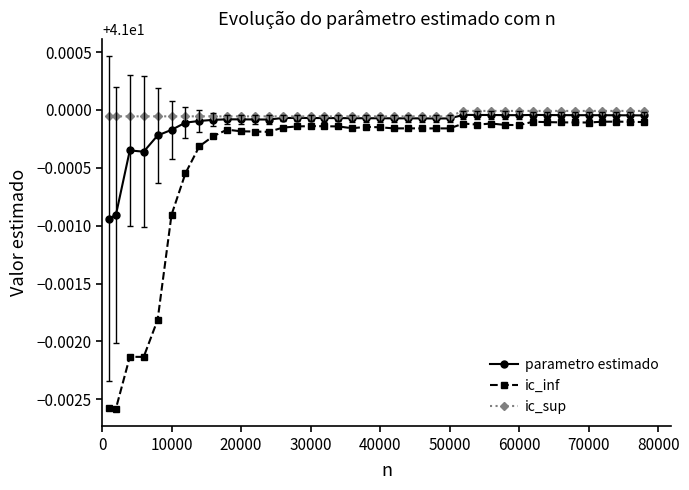

At how many categories does at least one series exceed 40?

40